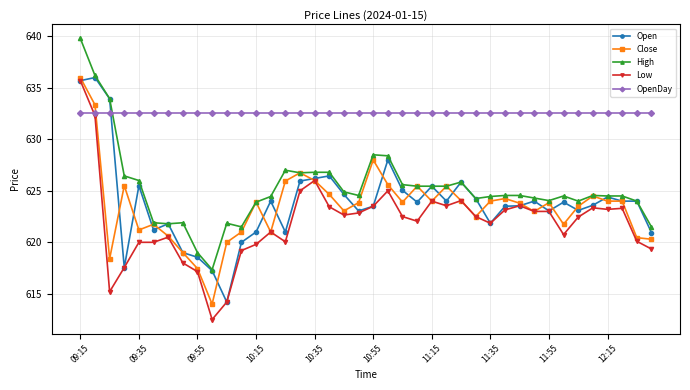

At how many categories does at least one series exceed 637?

1